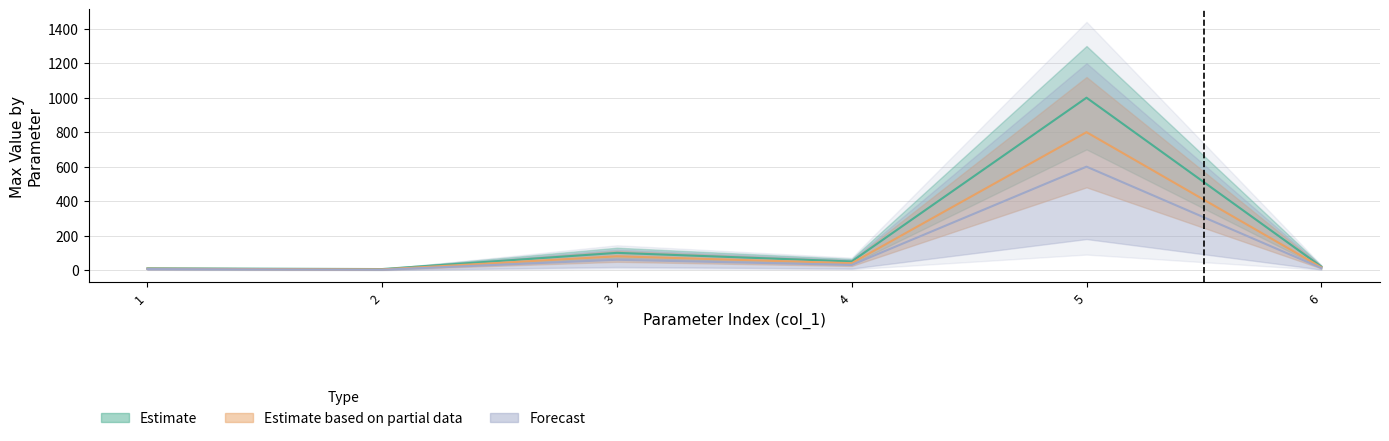

Which series has the widest spread of values?

Estimate